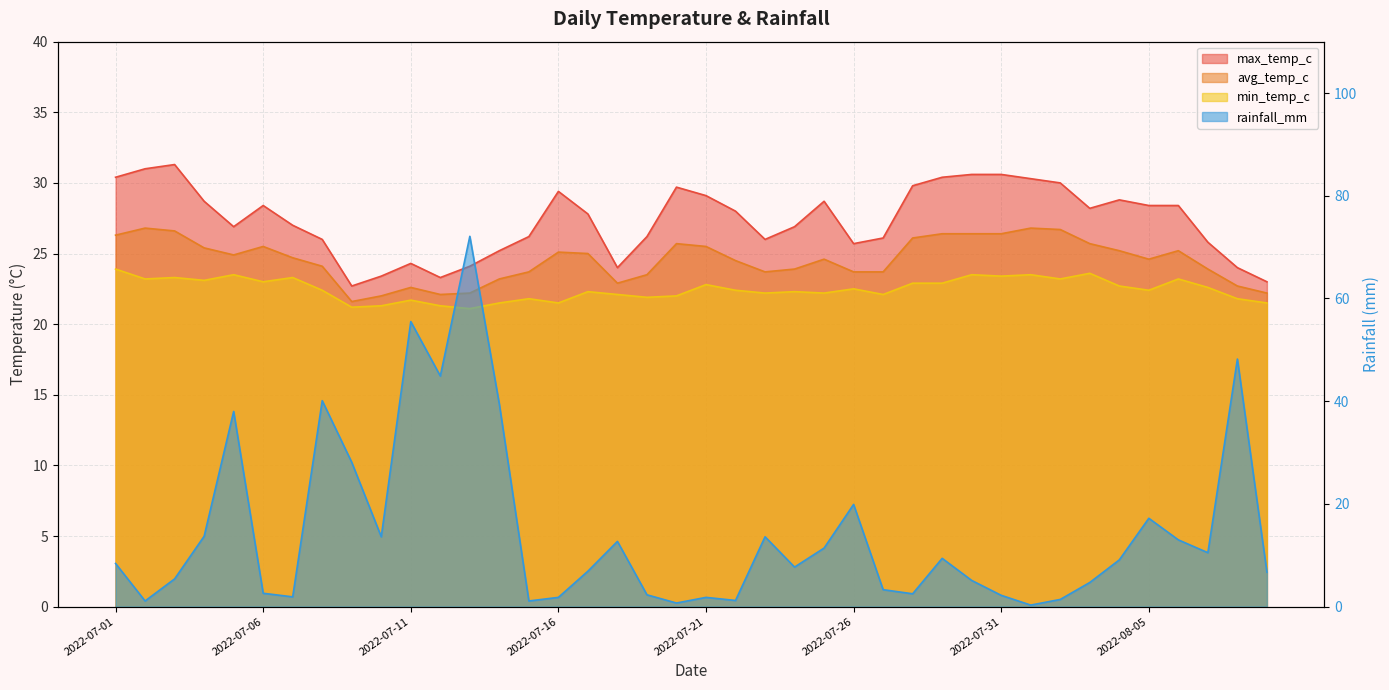

Which category has the lowest value across all series?

2022-08-01